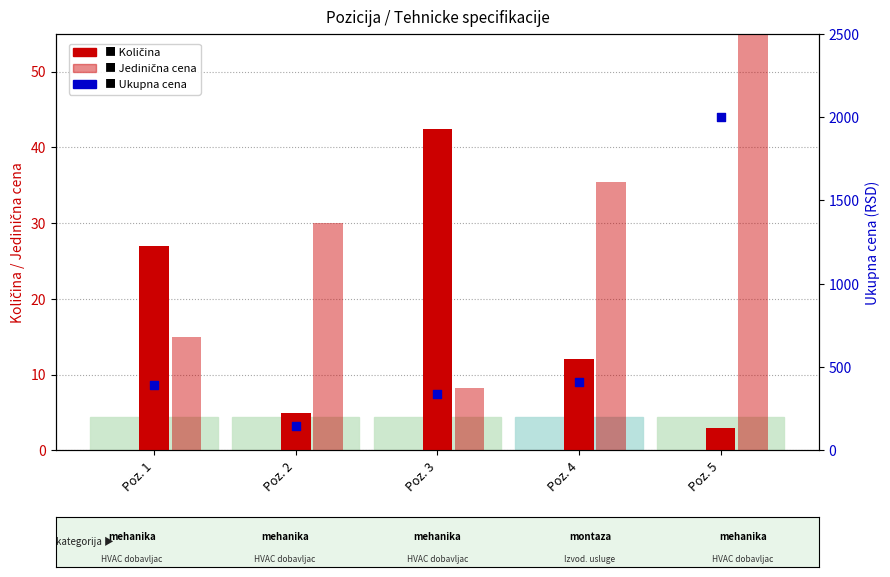

What is the total value across all series at Poz. 3?

387.4